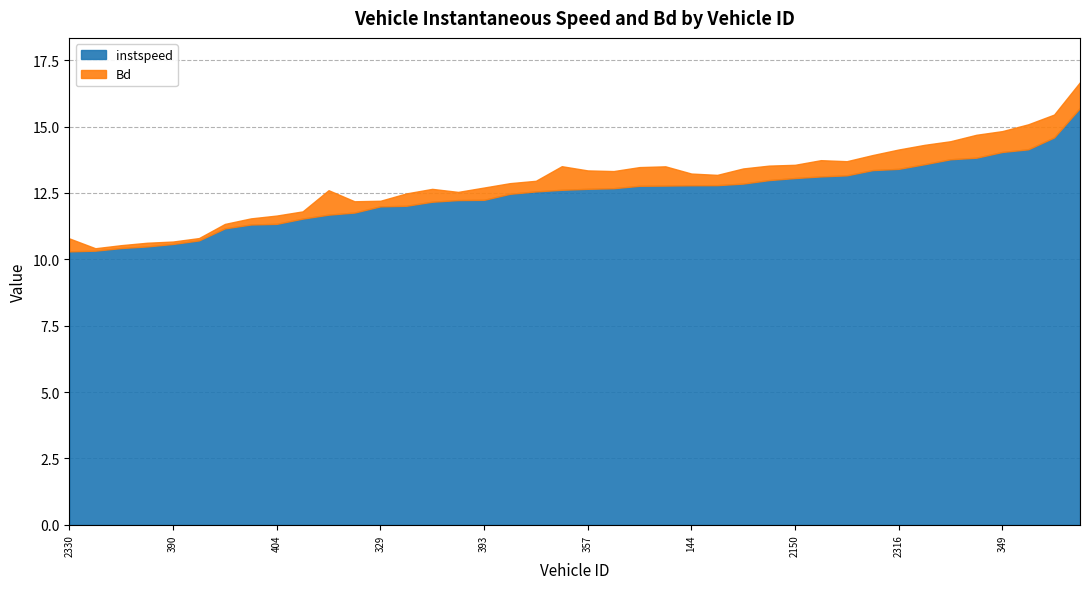

True or false: Bd and instspeed intersect in this chart.

False